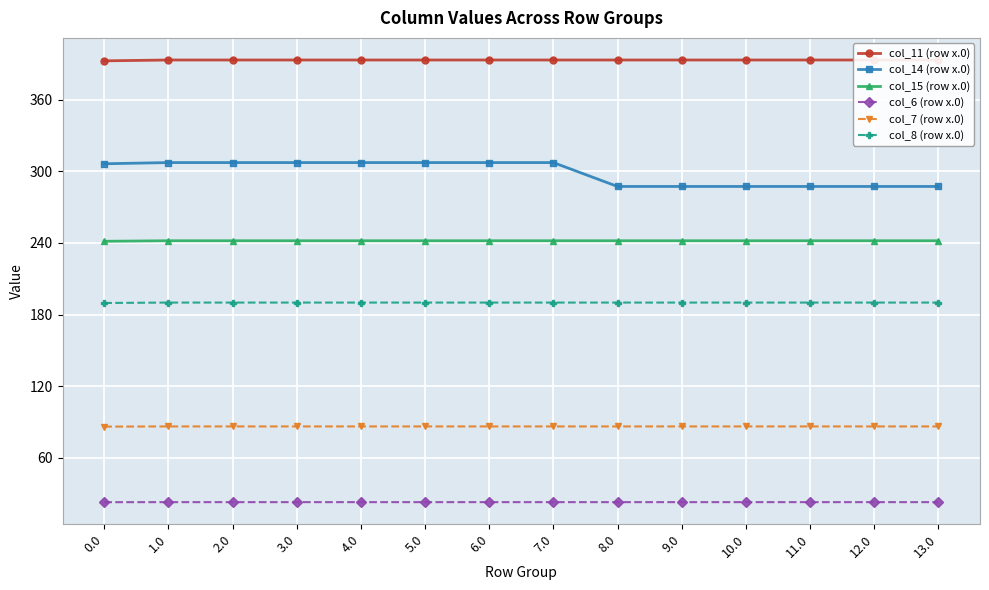

The col_8 (row x.0) series shows 297.0 at 9.0. True or false?

False